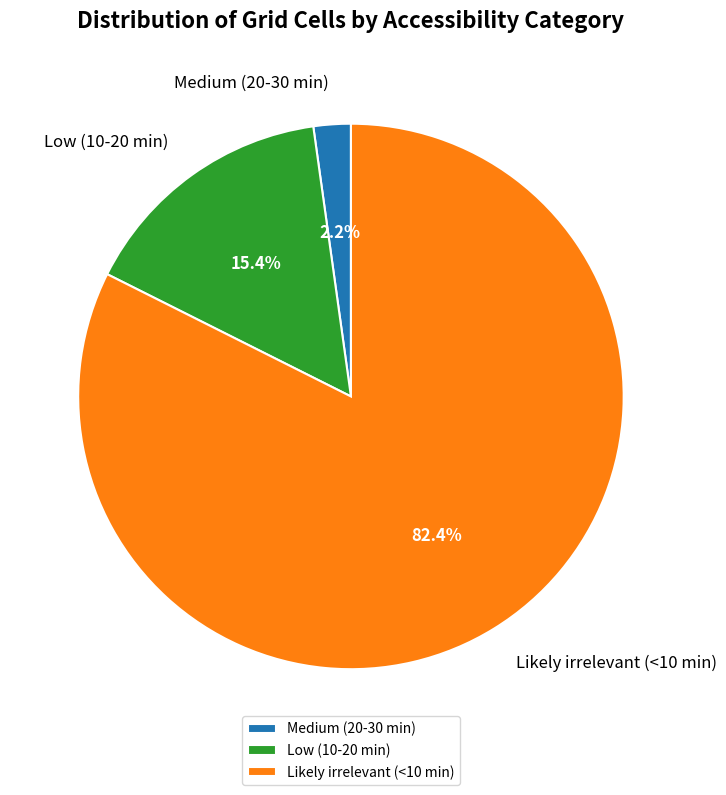

To the nearest percent, what percentage of the pie is Likely irrelevant (<10 min)?

82%